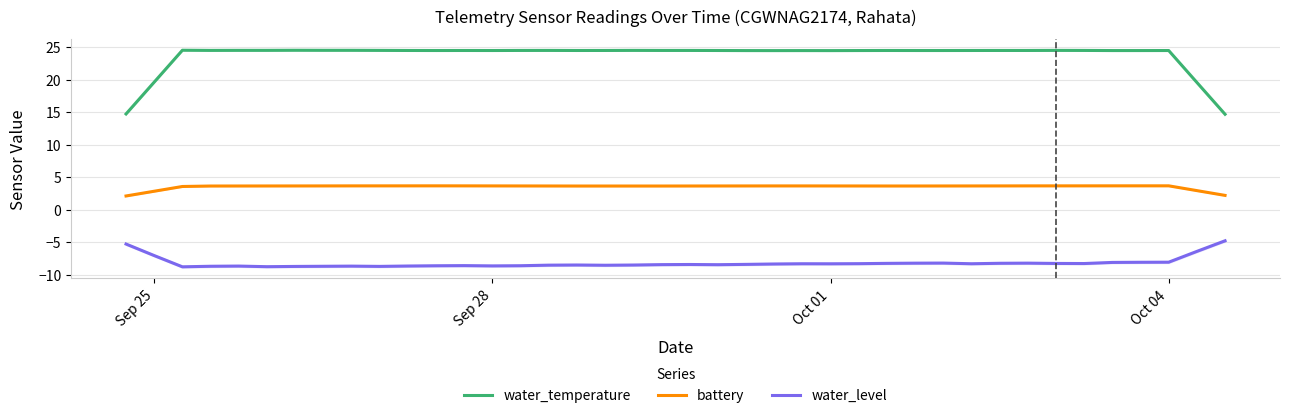

True or false: battery and water_temperature intersect in this chart.

False